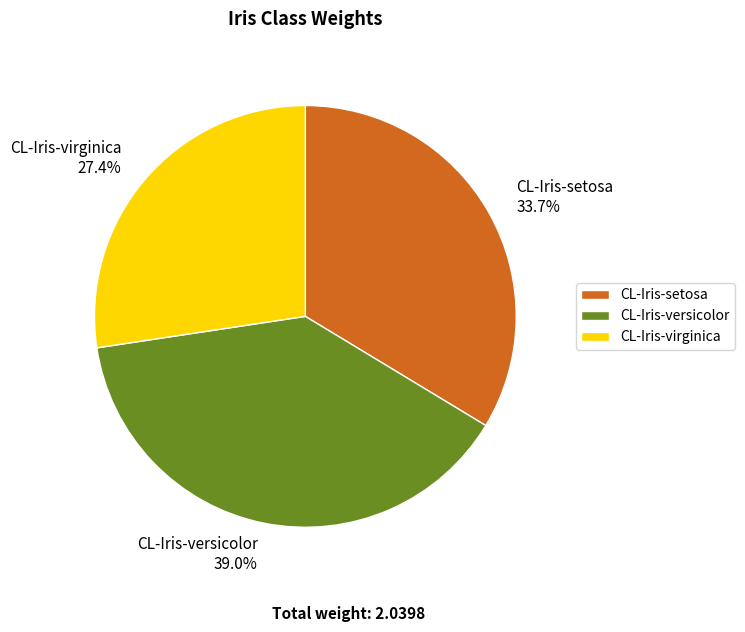

What percentage is the CL-Iris-virginica slice, to the nearest percent?

27%